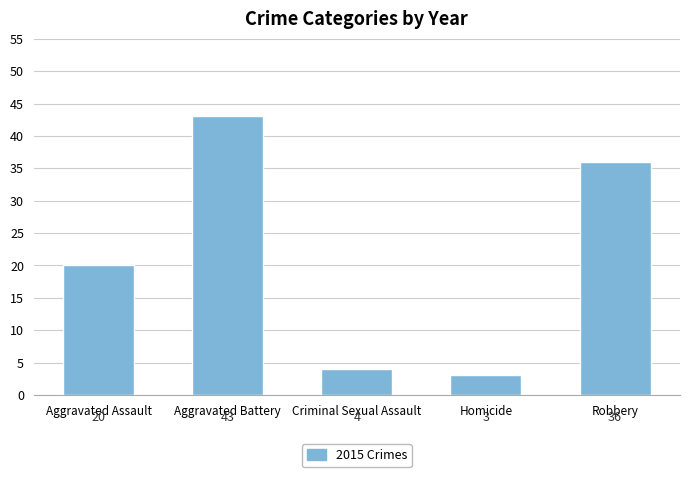

What is the ratio of the value at Aggravated Assault to the value at Aggravated Battery?

0.5